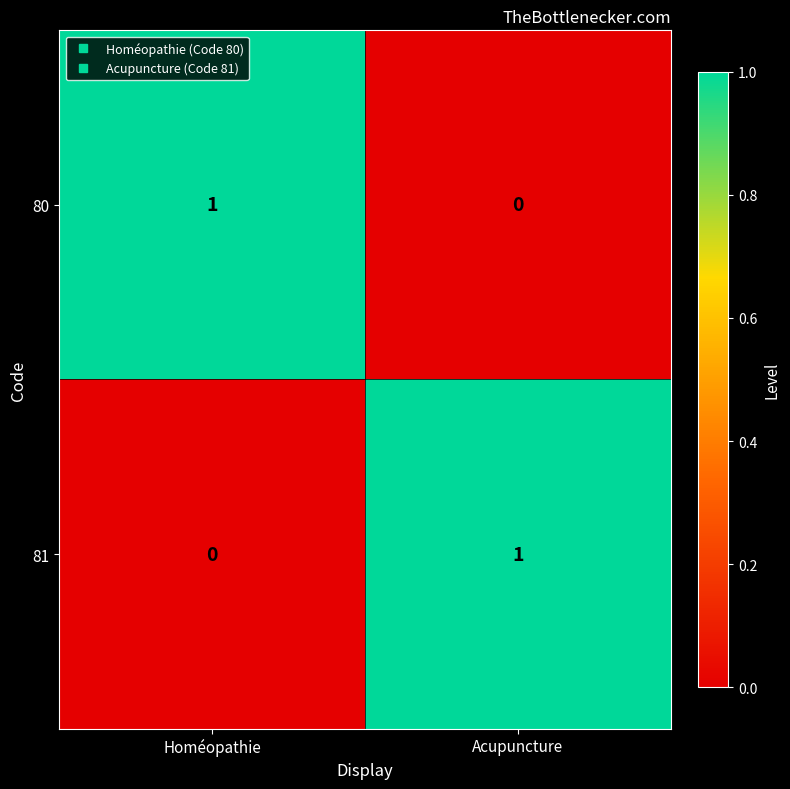

True or false: 80 has a value of 1 at Homéopathie.

True